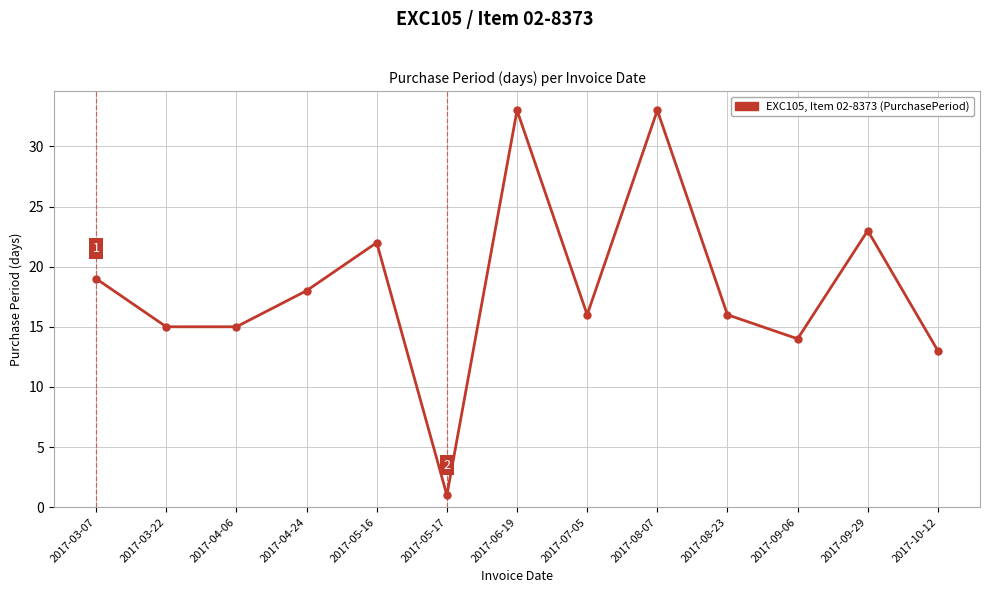

Approximately how many times larger is the value at 2017-10-12 compared to 2017-04-06?

0.9